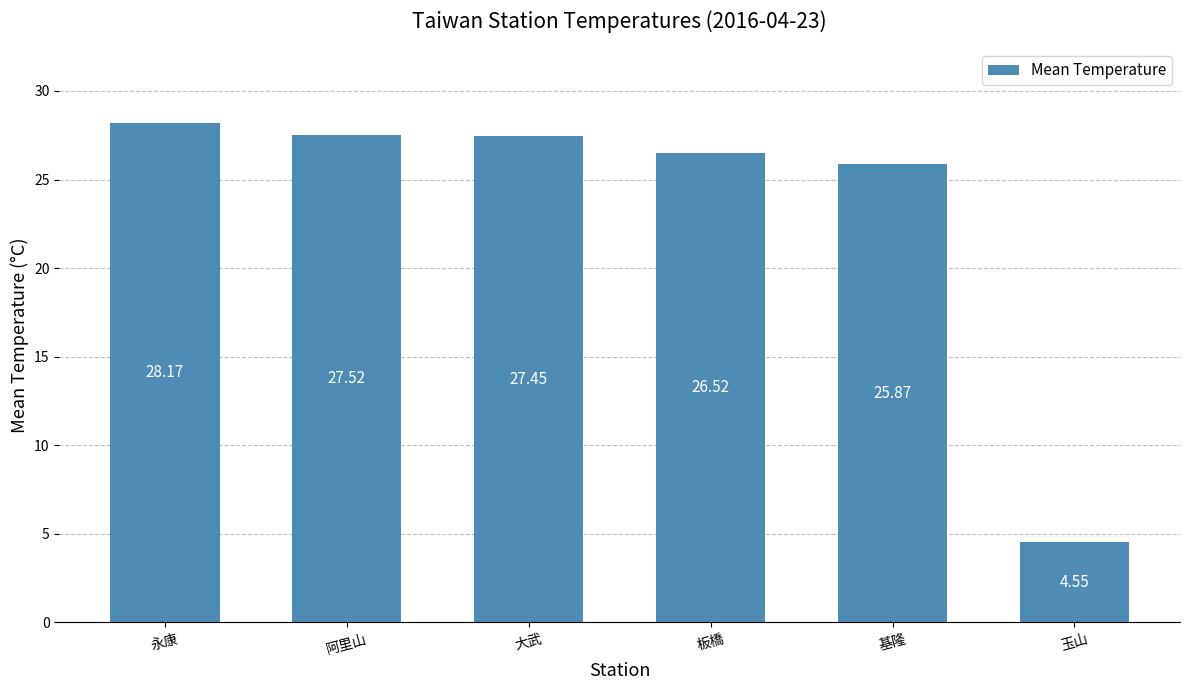

Which label corresponds to the smallest value in the chart?

玉山